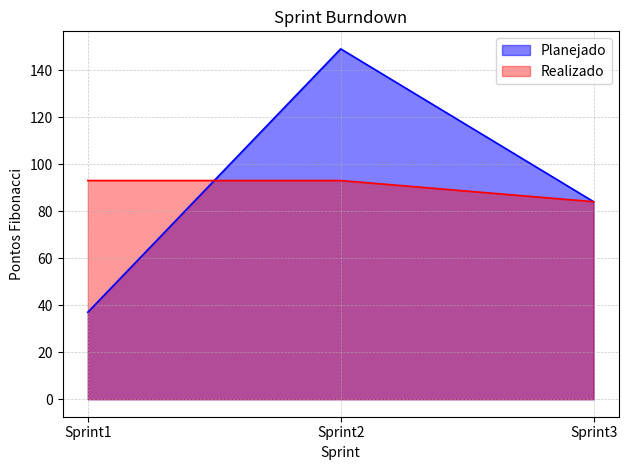

What is the total value across all series at Sprint3?

168